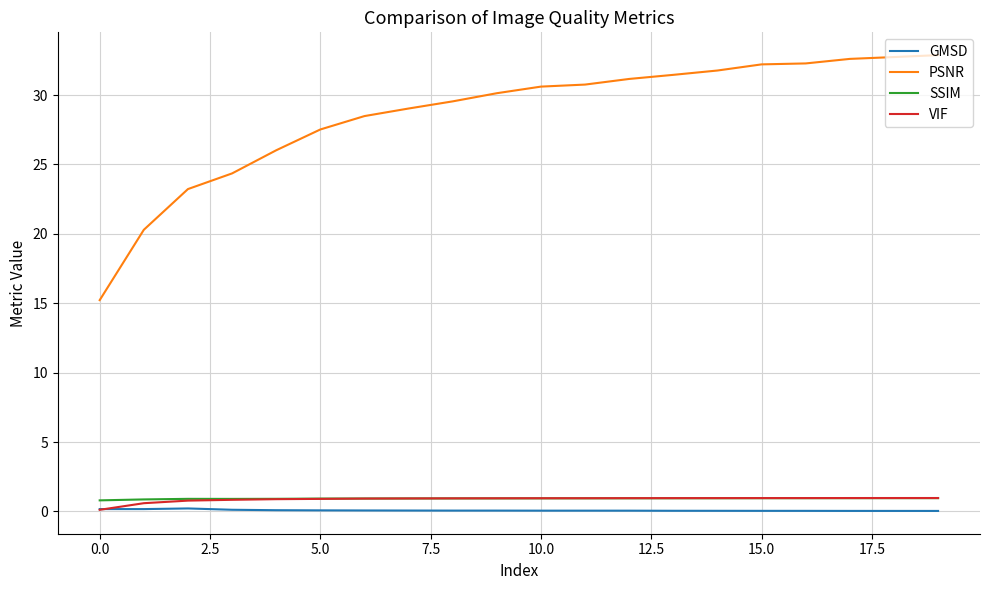

Which series has the largest range (max minus min)?

PSNR